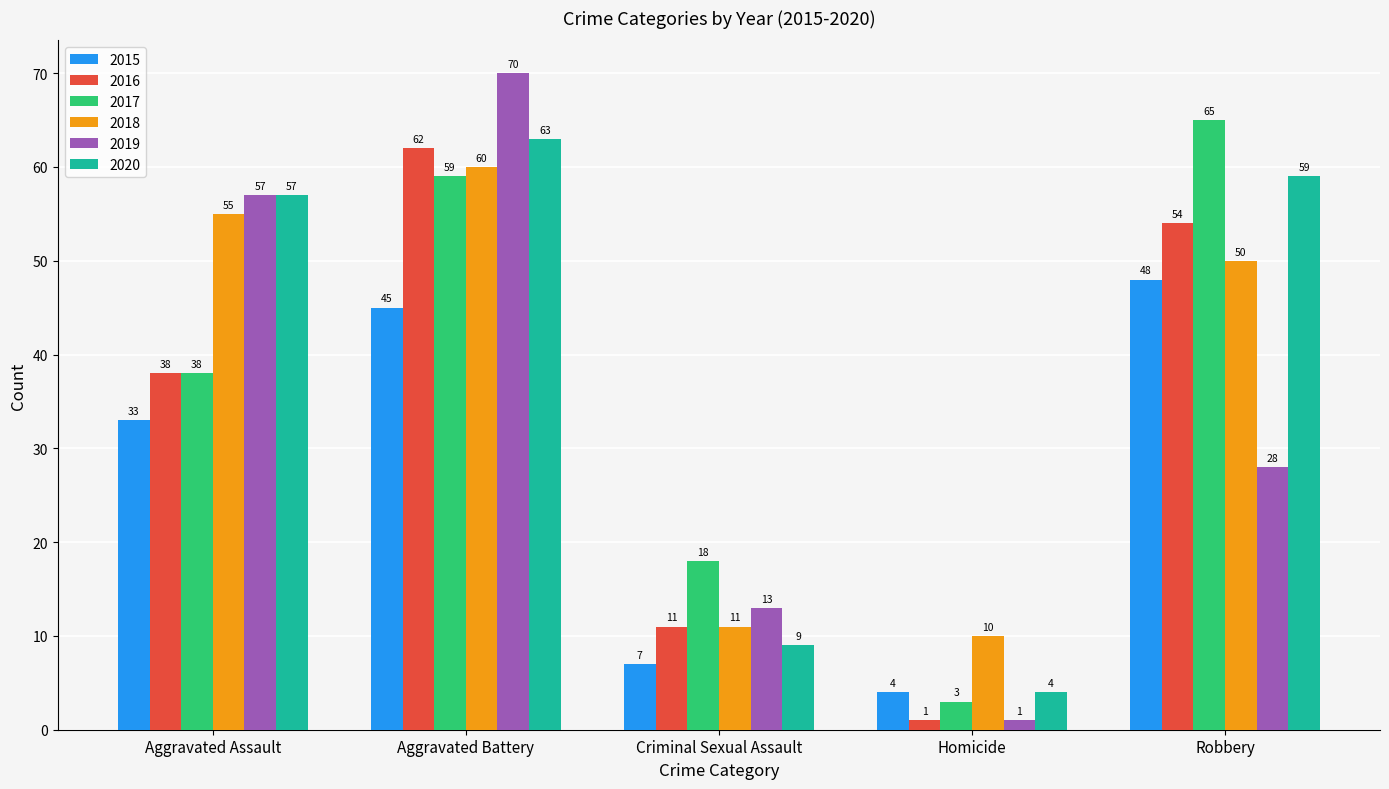

True or false: 2018 has a value of 60 at Aggravated Battery.

True